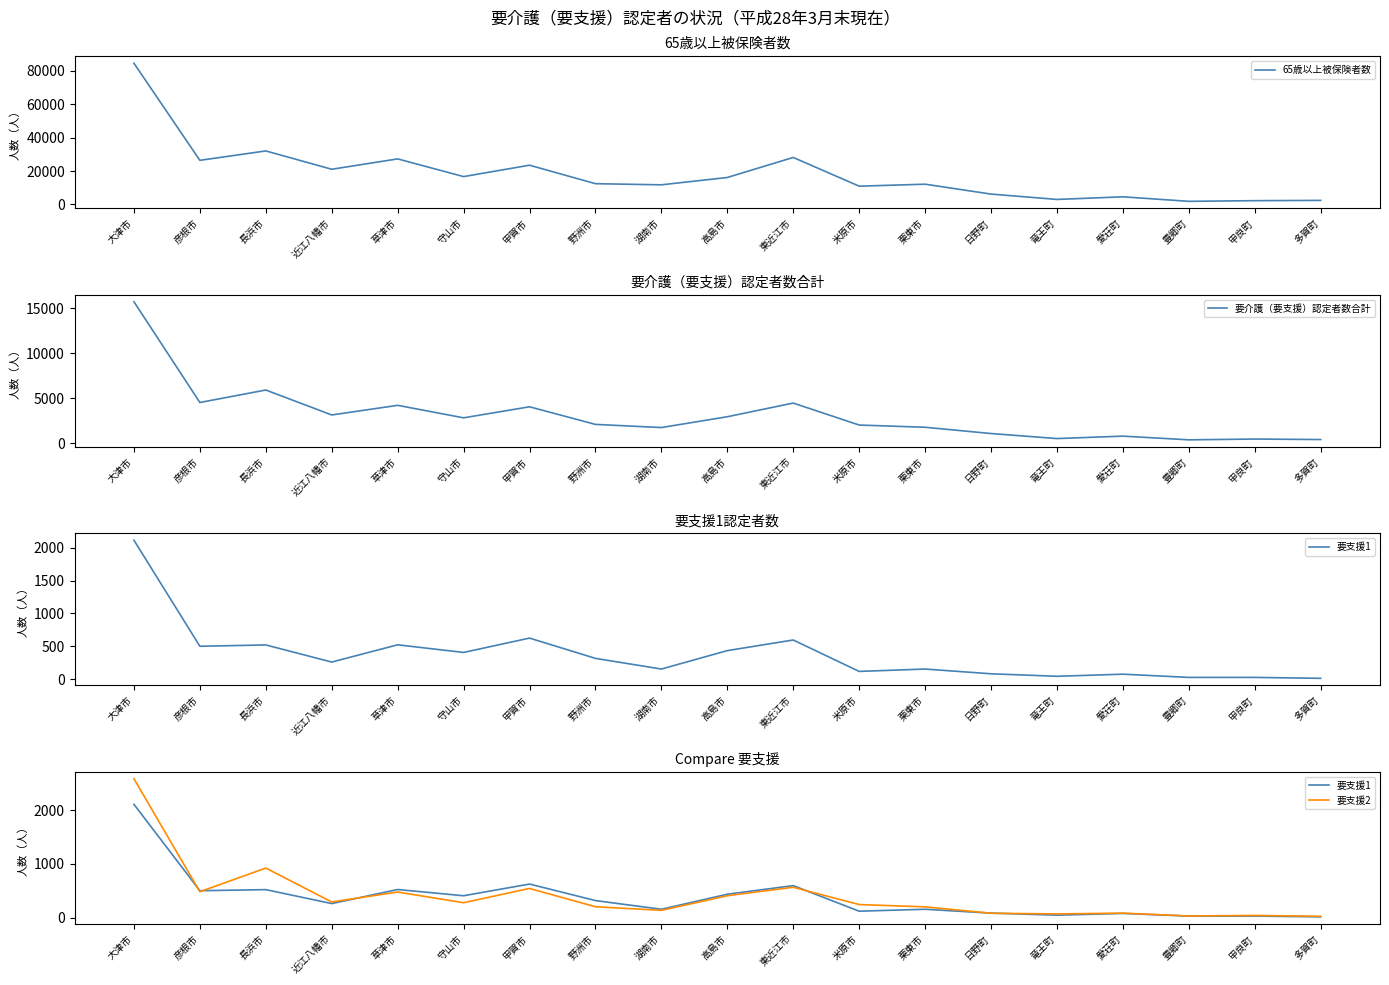

What is the total value across all series at 甲賀市?

28715